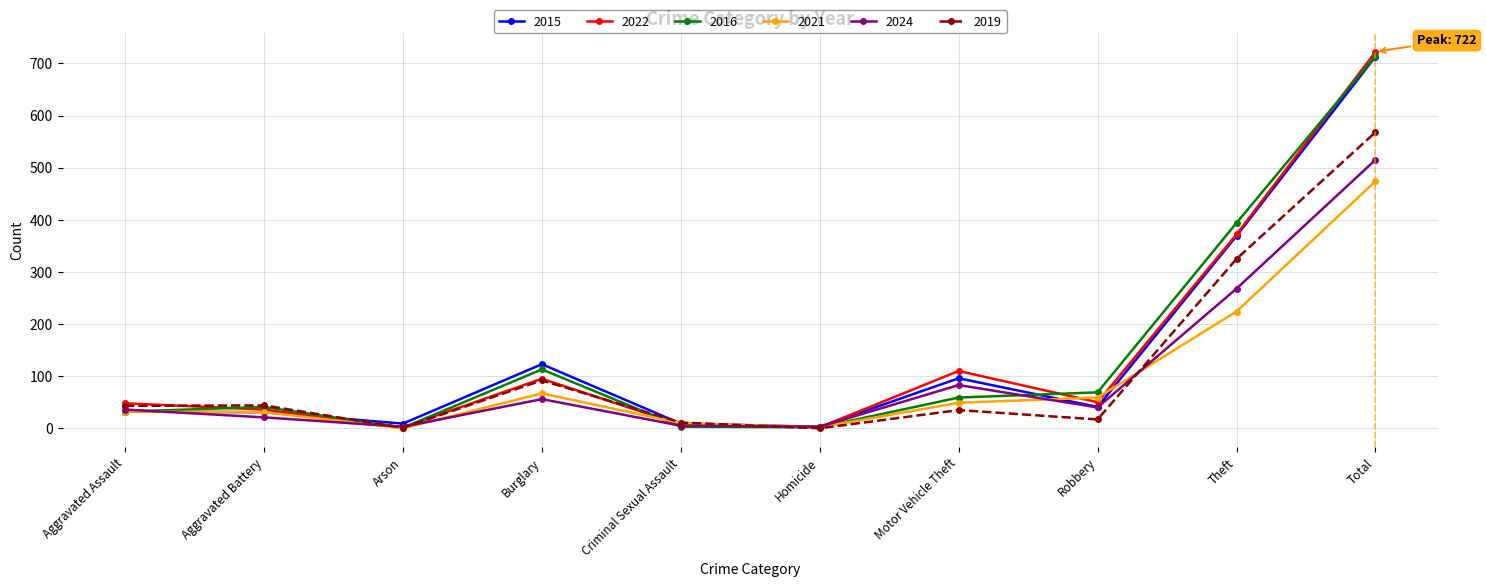

After their last crossing, which series has the higher values: 2015 or 2019?

2015